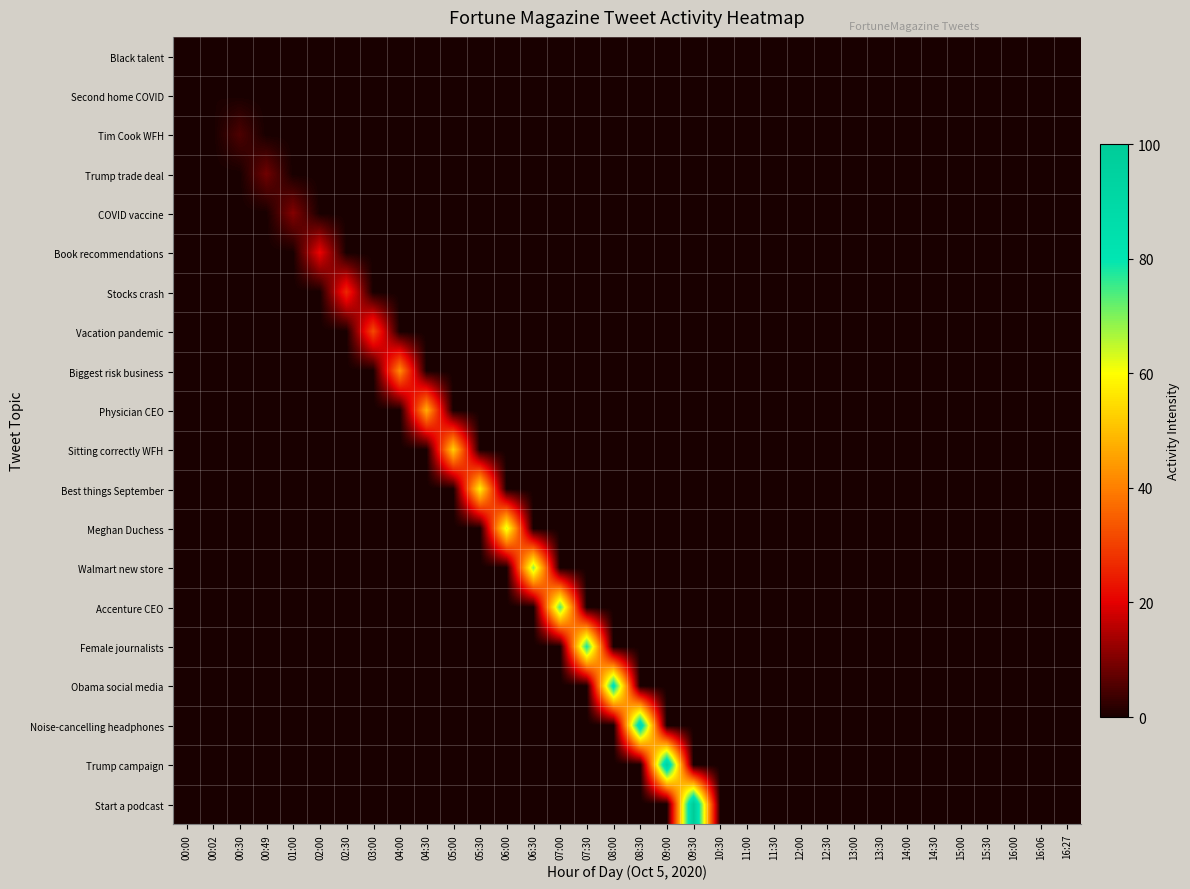

Reading right to left, extract all data points from this chart.

Black talent: 16:27=0.0	16:06=0.0	16:00=0.0	15:30=0.0	15:00=0.0	14:30=0.0	14:00=0.0	13:30=0.0	13:00=0.0	12:30=0.0	12:00=0.0	11:30=0.0	11:00=0.0	10:30=0.0	09:30=0.0	09:00=0.0	08:30=0.0	08:00=0.0	07:30=0.0	07:00=0.0	06:30=0.0	06:00=0.0	05:30=0.0	05:00=0.0	04:30=0.0	04:00=0.0	03:00=0.0	02:30=0.0	02:00=0.0	01:00=0.0	00:49=0.0	00:30=0.0	00:02=0.0	00:00=0.0
Second home COVID: 16:27=0.0	16:06=0.0	16:00=0.0	15:30=0.0	15:00=0.0	14:30=0.0	14:00=0.0	13:30=0.0	13:00=0.0	12:30=0.0	12:00=0.0	11:30=0.0	11:00=0.0	10:30=0.0	09:30=0.0	09:00=0.0	08:30=0.0	08:00=0.0	07:30=0.0	07:00=0.0	06:30=0.0	06:00=0.0	05:30=0.0	05:00=0.0	04:30=0.0	04:00=0.0	03:00=0.0	02:30=0.0	02:00=0.0	01:00=0.0	00:49=0.0	00:30=0.0	00:02=0.3	00:00=0.0
Tim Cook WFH: 16:27=0.0	16:06=0.0	16:00=0.0	15:30=0.0	15:00=0.0	14:30=0.0	14:00=0.0	13:30=0.0	13:00=0.0	12:30=0.0	12:00=0.0	11:30=0.0	11:00=0.0	10:30=0.0	09:30=0.0	09:00=0.0	08:30=0.0	08:00=0.0	07:30=0.0	07:00=0.0	06:30=0.0	06:00=0.0	05:30=0.0	05:00=0.0	04:30=0.0	04:00=0.0	03:00=0.0	02:30=0.0	02:00=0.0	01:00=0.0	00:49=0.0	00:30=5.3	00:02=0.0	00:00=0.0
Trump trade deal: 16:27=0.0	16:06=0.0	16:00=0.0	15:30=0.0	15:00=0.0	14:30=0.0	14:00=0.0	13:30=0.0	13:00=0.0	12:30=0.0	12:00=0.0	11:30=0.0	11:00=0.0	10:30=0.0	09:30=0.0	09:00=0.0	08:30=0.0	08:00=0.0	07:30=0.0	07:00=0.0	06:30=0.0	06:00=0.0	05:30=0.0	05:00=0.0	04:30=0.0	04:00=0.0	03:00=0.0	02:30=0.0	02:00=0.0	01:00=0.0	00:49=8.6	00:30=0.0	00:02=0.0	00:00=0.0
COVID vaccine: 16:27=0.0	16:06=0.0	16:00=0.0	15:30=0.0	15:00=0.0	14:30=0.0	14:00=0.0	13:30=0.0	13:00=0.0	12:30=0.0	12:00=0.0	11:30=0.0	11:00=0.0	10:30=0.0	09:30=0.0	09:00=0.0	08:30=0.0	08:00=0.0	07:30=0.0	07:00=0.0	06:30=0.0	06:00=0.0	05:30=0.0	05:00=0.0	04:30=0.0	04:00=0.0	03:00=0.0	02:30=0.0	02:00=0.0	01:00=10.5	00:49=0.0	00:30=0.0	00:02=0.0	00:00=0.0
Book recommendations: 16:27=0.0	16:06=0.0	16:00=0.0	15:30=0.0	15:00=0.0	14:30=0.0	14:00=0.0	13:30=0.0	13:00=0.0	12:30=0.0	12:00=0.0	11:30=0.0	11:00=0.0	10:30=0.0	09:30=0.0	09:00=0.0	08:30=0.0	08:00=0.0	07:30=0.0	07:00=0.0	06:30=0.0	06:00=0.0	05:30=0.0	05:00=0.0	04:30=0.0	04:00=0.0	03:00=0.0	02:30=0.0	02:00=21.1	01:00=0.0	00:49=0.0	00:30=0.0	00:02=0.0	00:00=0.0
Stocks crash: 16:27=0.0	16:06=0.0	16:00=0.0	15:30=0.0	15:00=0.0	14:30=0.0	14:00=0.0	13:30=0.0	13:00=0.0	12:30=0.0	12:00=0.0	11:30=0.0	11:00=0.0	10:30=0.0	09:30=0.0	09:00=0.0	08:30=0.0	08:00=0.0	07:30=0.0	07:00=0.0	06:30=0.0	06:00=0.0	05:30=0.0	05:00=0.0	04:30=0.0	04:00=0.0	03:00=0.0	02:30=26.3	02:00=0.0	01:00=0.0	00:49=0.0	00:30=0.0	00:02=0.0	00:00=0.0
Vacation pandemic: 16:27=0.0	16:06=0.0	16:00=0.0	15:30=0.0	15:00=0.0	14:30=0.0	14:00=0.0	13:30=0.0	13:00=0.0	12:30=0.0	12:00=0.0	11:30=0.0	11:00=0.0	10:30=0.0	09:30=0.0	09:00=0.0	08:30=0.0	08:00=0.0	07:30=0.0	07:00=0.0	06:30=0.0	06:00=0.0	05:30=0.0	05:00=0.0	04:30=0.0	04:00=0.0	03:00=31.6	02:30=0.0	02:00=0.0	01:00=0.0	00:49=0.0	00:30=0.0	00:02=0.0	00:00=0.0
Biggest risk business: 16:27=0.0	16:06=0.0	16:00=0.0	15:30=0.0	15:00=0.0	14:30=0.0	14:00=0.0	13:30=0.0	13:00=0.0	12:30=0.0	12:00=0.0	11:30=0.0	11:00=0.0	10:30=0.0	09:30=0.0	09:00=0.0	08:30=0.0	08:00=0.0	07:30=0.0	07:00=0.0	06:30=0.0	06:00=0.0	05:30=0.0	05:00=0.0	04:30=0.0	04:00=42.1	03:00=0.0	02:30=0.0	02:00=0.0	01:00=0.0	00:49=0.0	00:30=0.0	00:02=0.0	00:00=0.0
Physician CEO: 16:27=0.0	16:06=0.0	16:00=0.0	15:30=0.0	15:00=0.0	14:30=0.0	14:00=0.0	13:30=0.0	13:00=0.0	12:30=0.0	12:00=0.0	11:30=0.0	11:00=0.0	10:30=0.0	09:30=0.0	09:00=0.0	08:30=0.0	08:00=0.0	07:30=0.0	07:00=0.0	06:30=0.0	06:00=0.0	05:30=0.0	05:00=0.0	04:30=47.4	04:00=0.0	03:00=0.0	02:30=0.0	02:00=0.0	01:00=0.0	00:49=0.0	00:30=0.0	00:02=0.0	00:00=0.0
Sitting correctly WFH: 16:27=0.0	16:06=0.0	16:00=0.0	15:30=0.0	15:00=0.0	14:30=0.0	14:00=0.0	13:30=0.0	13:00=0.0	12:30=0.0	12:00=0.0	11:30=0.0	11:00=0.0	10:30=0.0	09:30=0.0	09:00=0.0	08:30=0.0	08:00=0.0	07:30=0.0	07:00=0.0	06:30=0.0	06:00=0.0	05:30=0.0	05:00=52.6	04:30=0.0	04:00=0.0	03:00=0.0	02:30=0.0	02:00=0.0	01:00=0.0	00:49=0.0	00:30=0.0	00:02=0.0	00:00=0.0
Best things September: 16:27=0.0	16:06=0.0	16:00=0.0	15:30=0.0	15:00=0.0	14:30=0.0	14:00=0.0	13:30=0.0	13:00=0.0	12:30=0.0	12:00=0.0	11:30=0.0	11:00=0.0	10:30=0.0	09:30=0.0	09:00=0.0	08:30=0.0	08:00=0.0	07:30=0.0	07:00=0.0	06:30=0.0	06:00=0.0	05:30=57.9	05:00=0.0	04:30=0.0	04:00=0.0	03:00=0.0	02:30=0.0	02:00=0.0	01:00=0.0	00:49=0.0	00:30=0.0	00:02=0.0	00:00=0.0
Meghan Duchess: 16:27=0.0	16:06=0.0	16:00=0.0	15:30=0.0	15:00=0.0	14:30=0.0	14:00=0.0	13:30=0.0	13:00=0.0	12:30=0.0	12:00=0.0	11:30=0.0	11:00=0.0	10:30=0.0	09:30=0.0	09:00=0.0	08:30=0.0	08:00=0.0	07:30=0.0	07:00=0.0	06:30=0.0	06:00=63.1	05:30=0.0	05:00=0.0	04:30=0.0	04:00=0.0	03:00=0.0	02:30=0.0	02:00=0.0	01:00=0.0	00:49=0.0	00:30=0.0	00:02=0.0	00:00=0.0
Walmart new store: 16:27=0.0	16:06=0.0	16:00=0.0	15:30=0.0	15:00=0.0	14:30=0.0	14:00=0.0	13:30=0.0	13:00=0.0	12:30=0.0	12:00=0.0	11:30=0.0	11:00=0.0	10:30=0.0	09:30=0.0	09:00=0.0	08:30=0.0	08:00=0.0	07:30=0.0	07:00=0.0	06:30=68.4	06:00=0.0	05:30=0.0	05:00=0.0	04:30=0.0	04:00=0.0	03:00=0.0	02:30=0.0	02:00=0.0	01:00=0.0	00:49=0.0	00:30=0.0	00:02=0.0	00:00=0.0
Accenture CEO: 16:27=0.0	16:06=0.0	16:00=0.0	15:30=0.0	15:00=0.0	14:30=0.0	14:00=0.0	13:30=0.0	13:00=0.0	12:30=0.0	12:00=0.0	11:30=0.0	11:00=0.0	10:30=0.0	09:30=0.0	09:00=0.0	08:30=0.0	08:00=0.0	07:30=0.0	07:00=73.7	06:30=0.0	06:00=0.0	05:30=0.0	05:00=0.0	04:30=0.0	04:00=0.0	03:00=0.0	02:30=0.0	02:00=0.0	01:00=0.0	00:49=0.0	00:30=0.0	00:02=0.0	00:00=0.0
Female journalists: 16:27=0.0	16:06=0.0	16:00=0.0	15:30=0.0	15:00=0.0	14:30=0.0	14:00=0.0	13:30=0.0	13:00=0.0	12:30=0.0	12:00=0.0	11:30=0.0	11:00=0.0	10:30=0.0	09:30=0.0	09:00=0.0	08:30=0.0	08:00=0.0	07:30=78.9	07:00=0.0	06:30=0.0	06:00=0.0	05:30=0.0	05:00=0.0	04:30=0.0	04:00=0.0	03:00=0.0	02:30=0.0	02:00=0.0	01:00=0.0	00:49=0.0	00:30=0.0	00:02=0.0	00:00=0.0
Obama social media: 16:27=0.0	16:06=0.0	16:00=0.0	15:30=0.0	15:00=0.0	14:30=0.0	14:00=0.0	13:30=0.0	13:00=0.0	12:30=0.0	12:00=0.0	11:30=0.0	11:00=0.0	10:30=0.0	09:30=0.0	09:00=0.0	08:30=0.0	08:00=84.2	07:30=0.0	07:00=0.0	06:30=0.0	06:00=0.0	05:30=0.0	05:00=0.0	04:30=0.0	04:00=0.0	03:00=0.0	02:30=0.0	02:00=0.0	01:00=0.0	00:49=0.0	00:30=0.0	00:02=0.0	00:00=0.0
Noise-cancelling headphones: 16:27=0.0	16:06=0.0	16:00=0.0	15:30=0.0	15:00=0.0	14:30=0.0	14:00=0.0	13:30=0.0	13:00=0.0	12:30=0.0	12:00=0.0	11:30=0.0	11:00=0.0	10:30=0.0	09:30=0.0	09:00=0.0	08:30=89.5	08:00=0.0	07:30=0.0	07:00=0.0	06:30=0.0	06:00=0.0	05:30=0.0	05:00=0.0	04:30=0.0	04:00=0.0	03:00=0.0	02:30=0.0	02:00=0.0	01:00=0.0	00:49=0.0	00:30=0.0	00:02=0.0	00:00=0.0
Trump campaign: 16:27=0.0	16:06=0.0	16:00=0.0	15:30=0.0	15:00=0.0	14:30=0.0	14:00=0.0	13:30=0.0	13:00=0.0	12:30=0.0	12:00=0.0	11:30=0.0	11:00=0.0	10:30=0.0	09:30=0.0	09:00=94.8	08:30=0.0	08:00=0.0	07:30=0.0	07:00=0.0	06:30=0.0	06:00=0.0	05:30=0.0	05:00=0.0	04:30=0.0	04:00=0.0	03:00=0.0	02:30=0.0	02:00=0.0	01:00=0.0	00:49=0.0	00:30=0.0	00:02=0.0	00:00=0.0
Start a podcast: 16:27=0.0	16:06=0.0	16:00=0.0	15:30=0.0	15:00=0.0	14:30=0.0	14:00=0.0	13:30=0.0	13:00=0.0	12:30=0.0	12:00=0.0	11:30=0.0	11:00=0.0	10:30=0.0	09:30=100.0	09:00=0.0	08:30=0.0	08:00=0.0	07:30=0.0	07:00=0.0	06:30=0.0	06:00=0.0	05:30=0.0	05:00=0.0	04:30=0.0	04:00=0.0	03:00=0.0	02:30=0.0	02:00=0.0	01:00=0.0	00:49=0.0	00:30=0.0	00:02=0.0	00:00=0.0